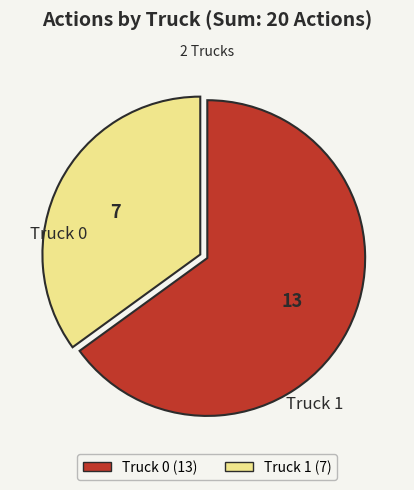

Is it true that Truck 1 is 35% of the pie?

True